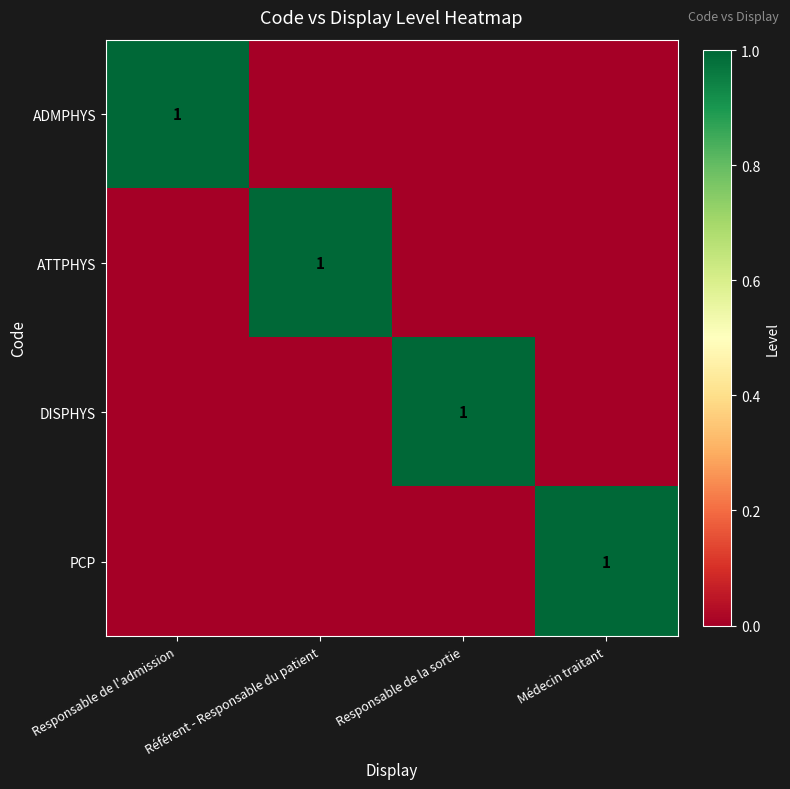

The value of ATTPHYS at Référent - Responsable du patient is 1. True or false?

True